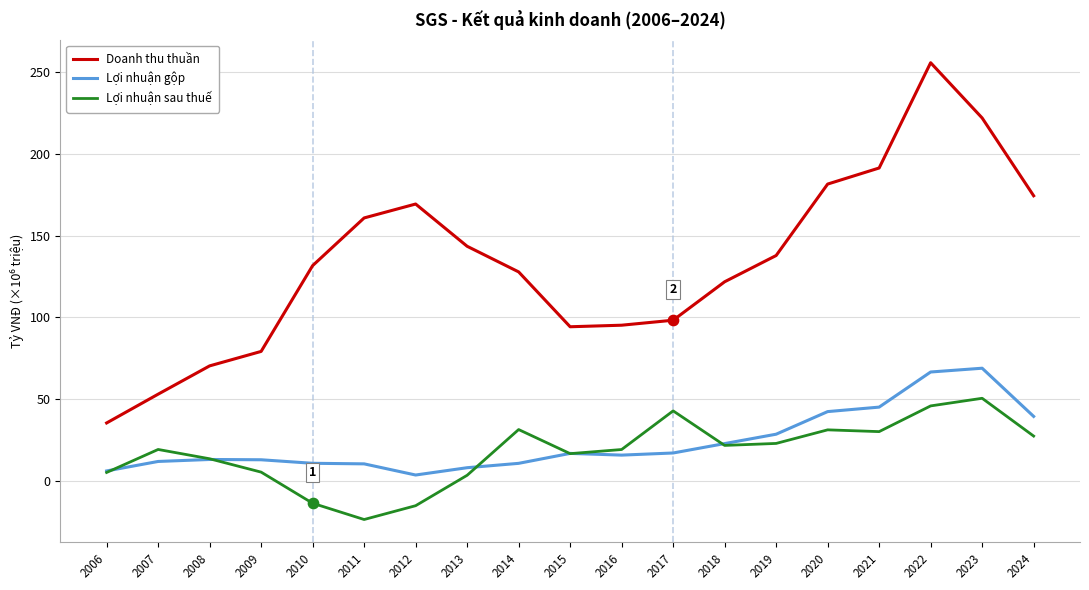

At which category is the sum across all series the highest?

2022